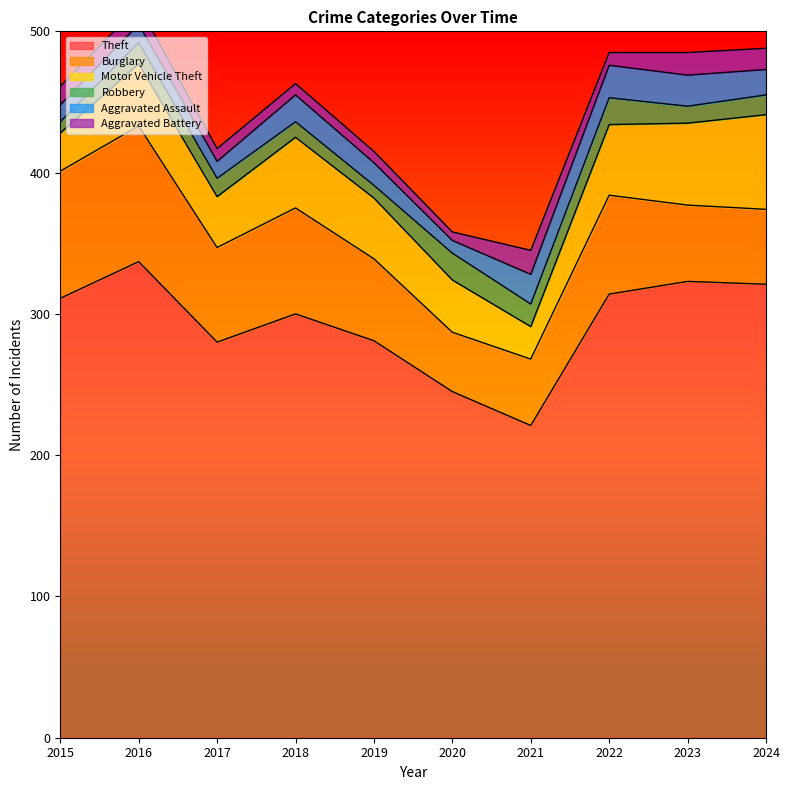

Reading right to left, what are all the values shown in this chart?

Theft: 2024=321	2023=323	2022=314	2021=221	2020=245	2019=281	2018=300	2017=280	2016=337	2015=311
Burglary: 2024=53	2023=54	2022=70	2021=47	2020=42	2019=58	2018=75	2017=67	2016=96	2015=90
Motor Vehicle Theft: 2024=67	2023=58	2022=50	2021=23	2020=37	2019=43	2018=50	2017=36	2016=44	2015=27
Robbery: 2024=14	2023=12	2022=19	2021=16	2020=19	2019=9	2018=11	2017=13	2016=15	2015=8
Aggravated Assault: 2024=18	2023=22	2022=23	2021=21	2020=9	2019=16	2018=19	2017=12	2016=13	2015=12
Aggravated Battery: 2024=15	2023=16	2022=9	2021=17	2020=6	2019=8	2018=8	2017=9	2016=13	2015=13